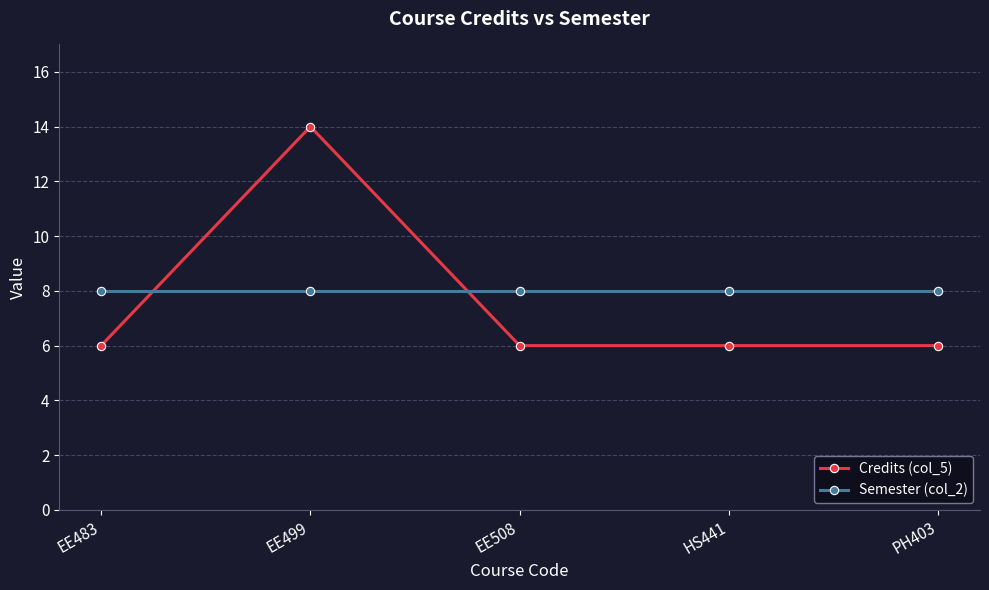

How many data points does each series have?

5